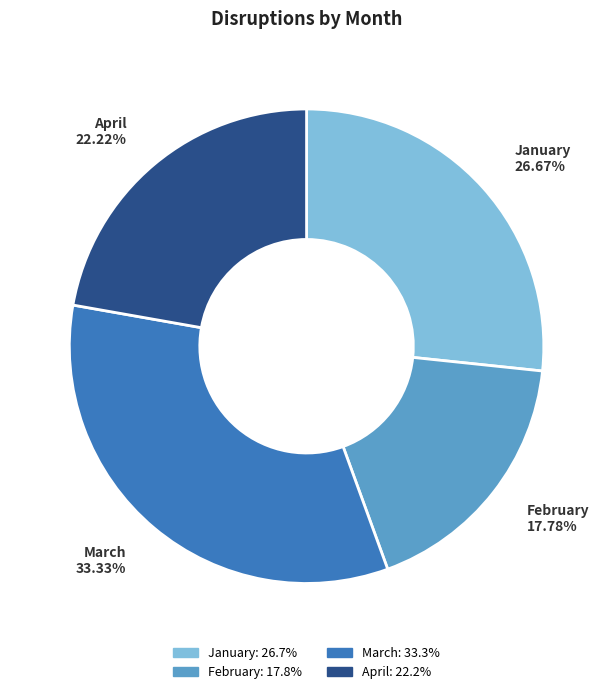

True or false: March accounts for 33% of the total.

True